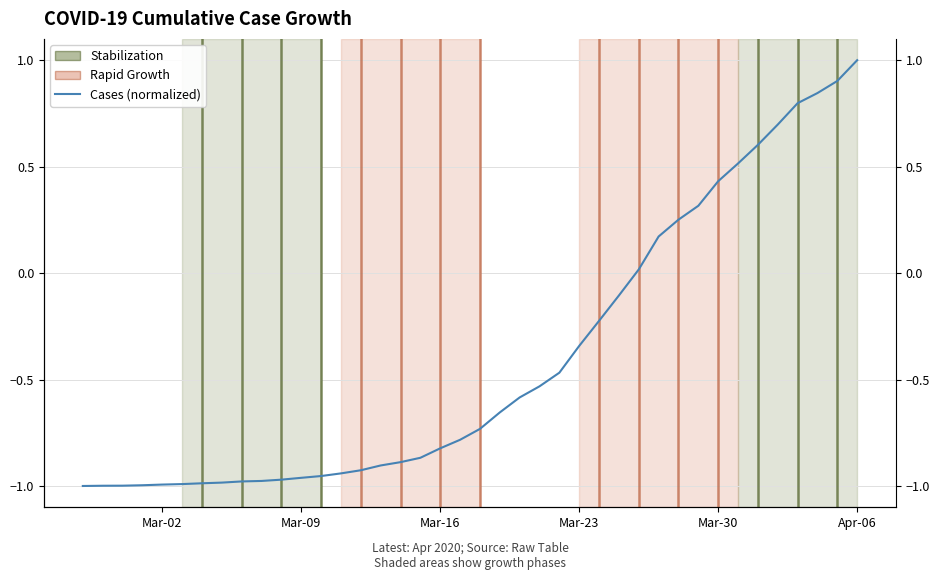

Is it true that the value at 8 is -1.7?

False